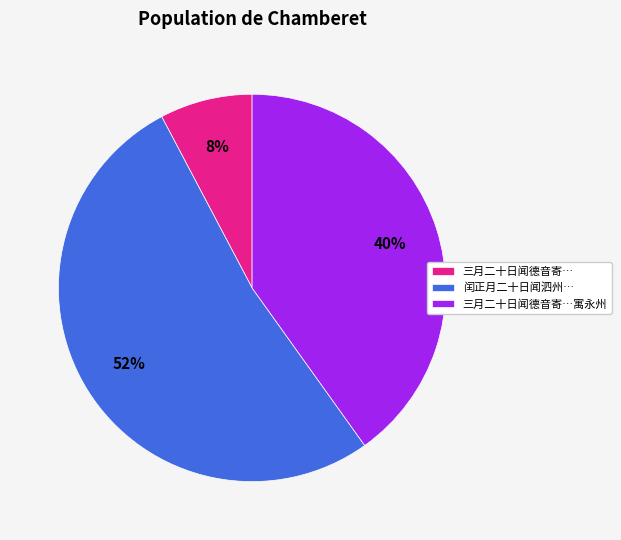

Is it true that 三月二十日闻德音寄…寓永州 is 40% of the pie?

True